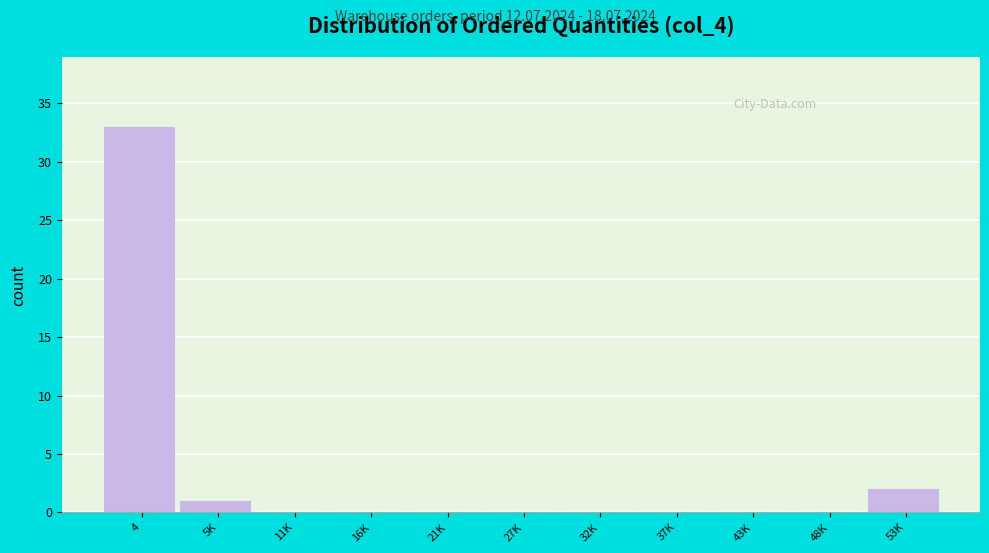

Reading left to right, transcribe all the data shown in this chart.

4=33	5K=1	11K=0	16K=0	21K=0	27K=0	32K=0	37K=0	43K=0	48K=0	53K=2